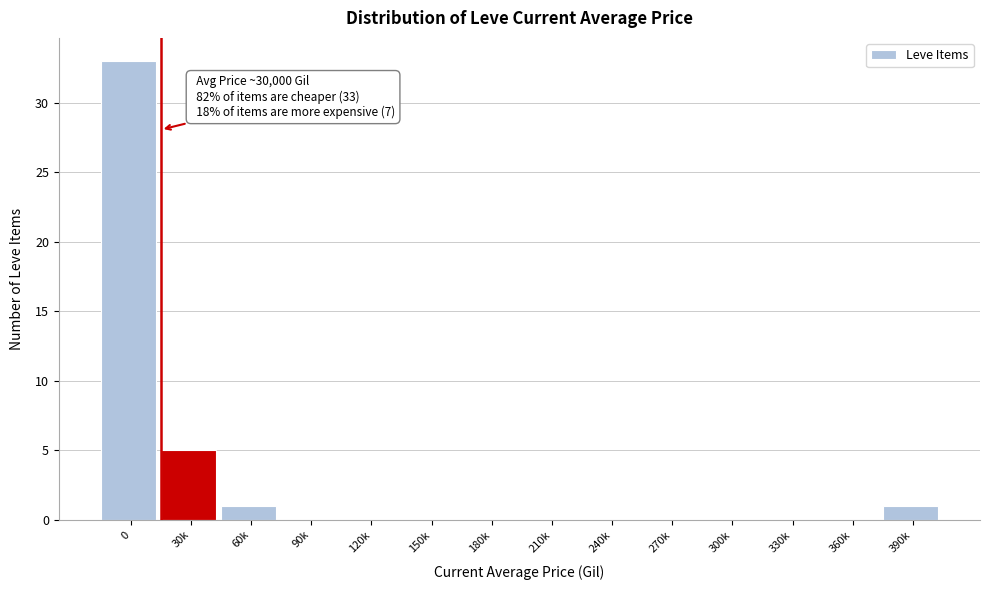

Reading right to left, what are all the values shown in this chart?

390k=1	360k=0	330k=0	300k=0	270k=0	240k=0	210k=0	180k=0	150k=0	120k=0	90k=0	60k=1	30k=5	0=33